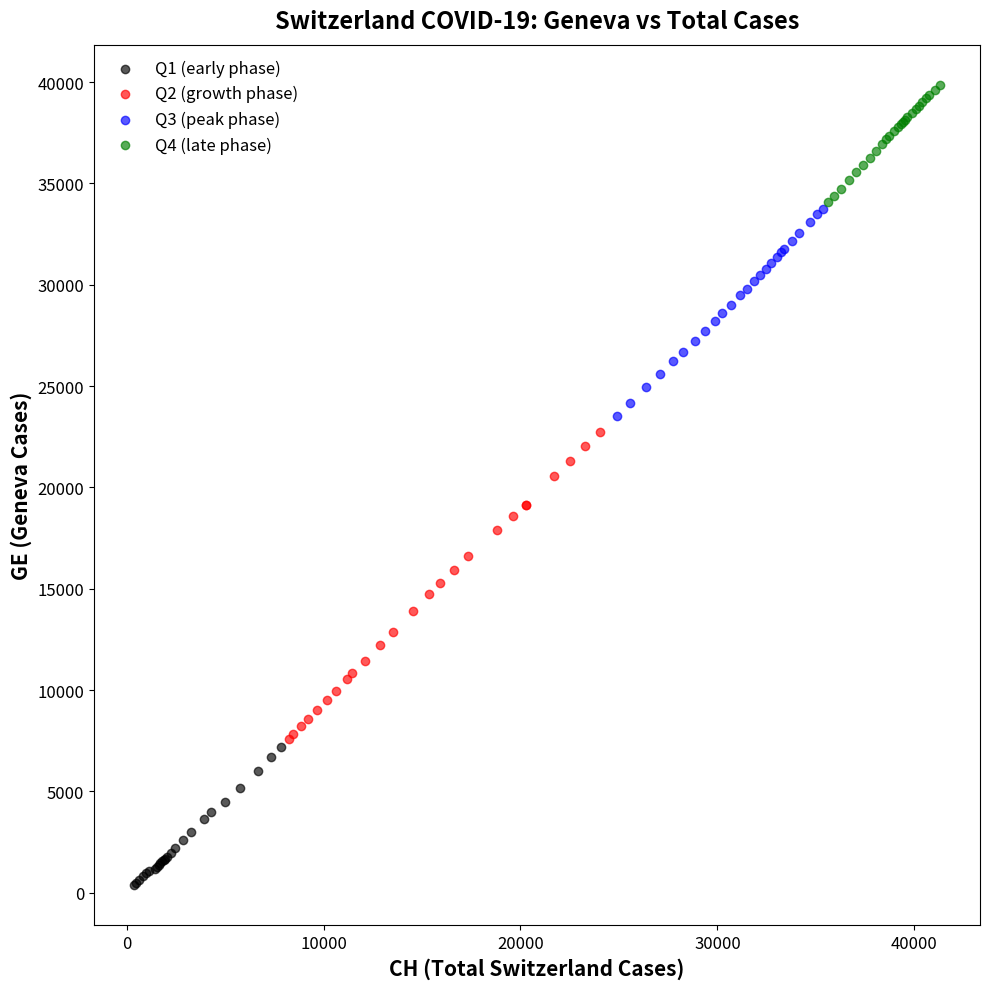

What are all the series names shown in the legend?

Q1 (early phase), Q2 (growth phase), Q3 (peak phase), Q4 (late phase)